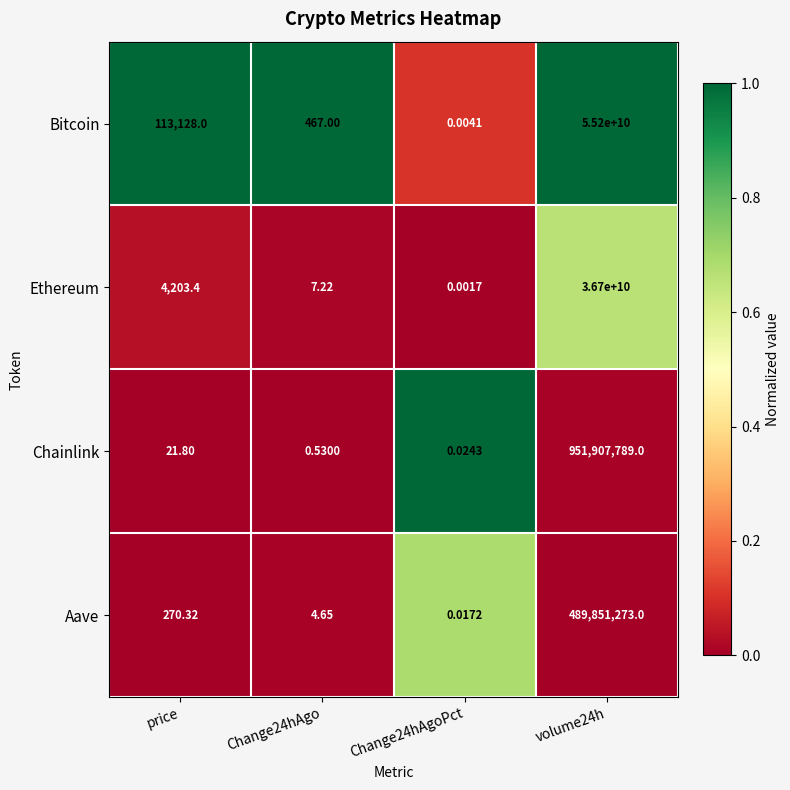

Which series has the widest spread of values?

Bitcoin